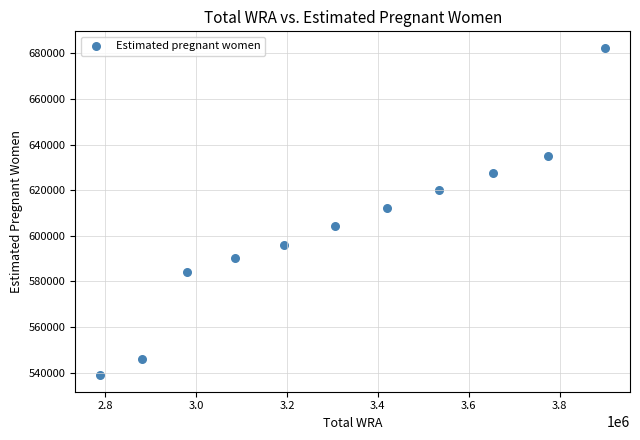

What is the average Y value?

603268.8